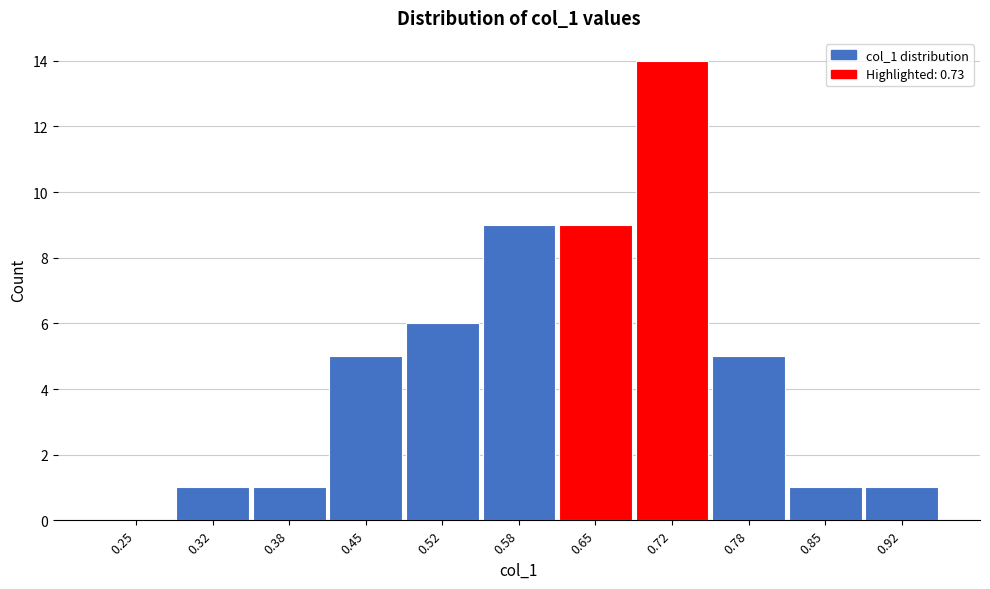

Reading right to left, transcribe all the data shown in this chart.

0.92=1	0.85=1	0.78=5	0.72=14	0.65=9	0.58=9	0.52=6	0.45=5	0.38=1	0.32=1	0.25=0